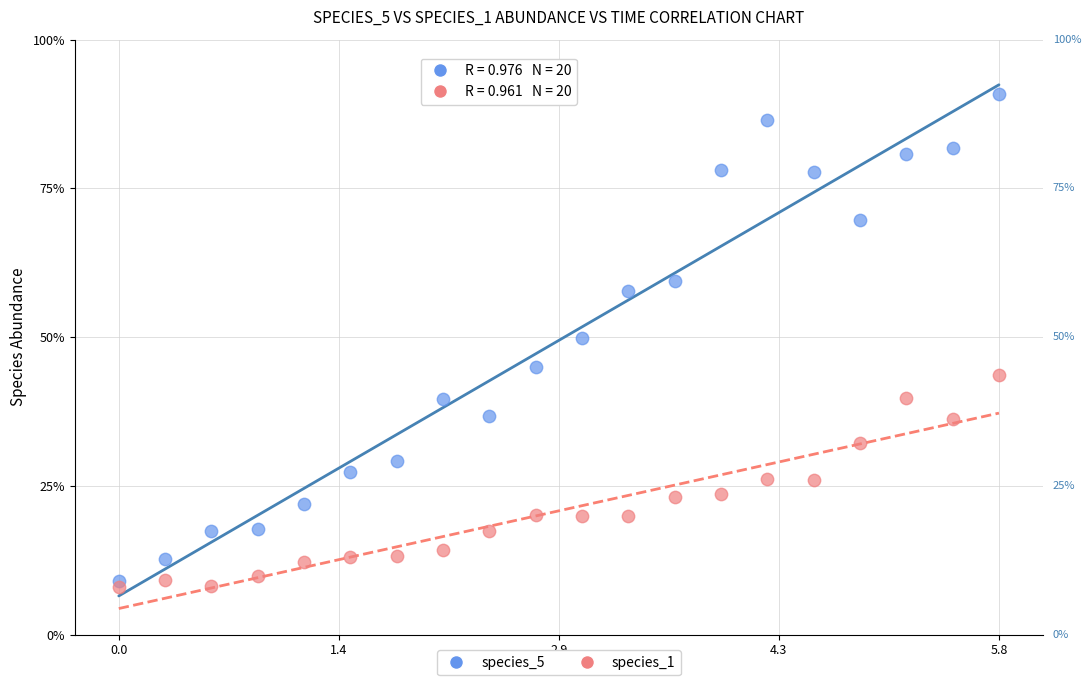

Which series reaches the minimum Y coordinate?

species_1